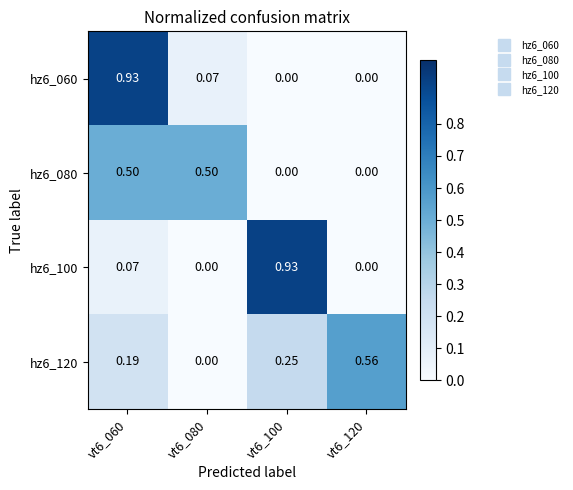

Is the value of hz6_120 at vt6_120 greater than the value of hz6_060 at vt6_100?

Yes